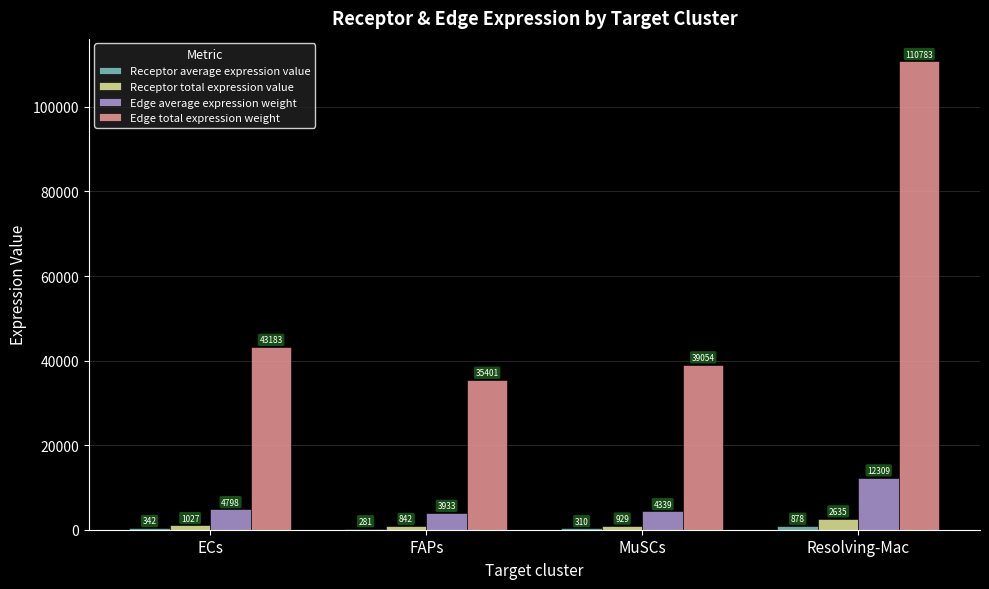

Between FAPs and MuSCs, which series saw the biggest shift?

Edge total expression weight